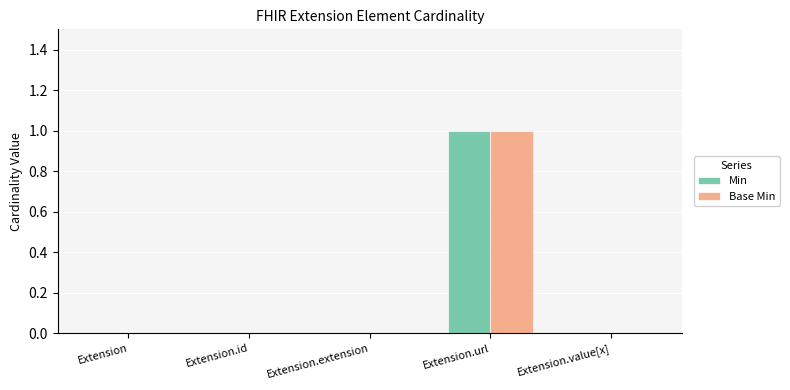

At which category is the sum across all series the highest?

Extension.url